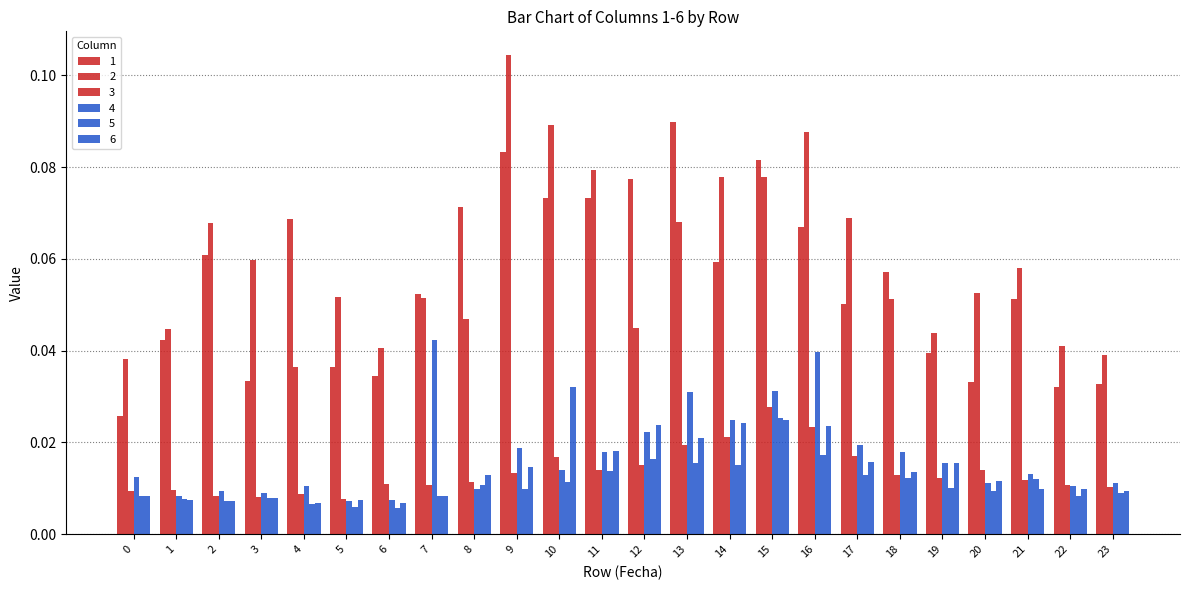

How many distinct data groups are displayed?

6